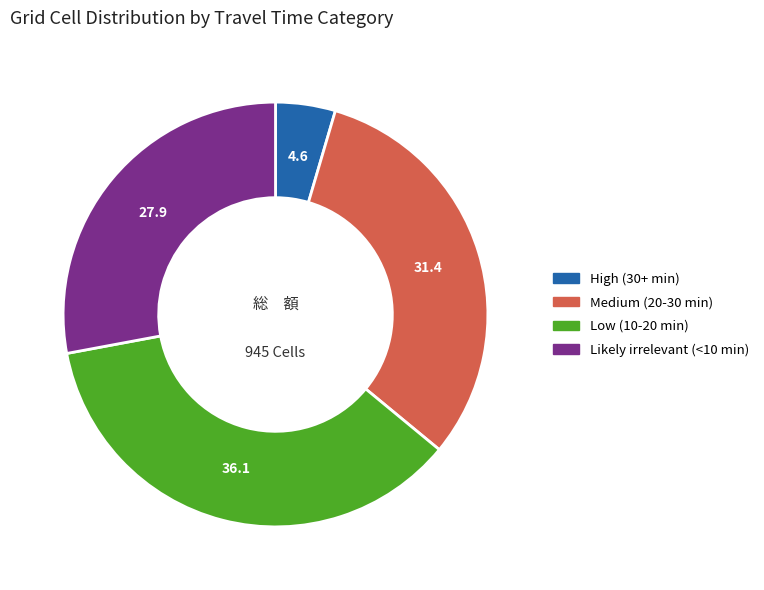

What is the ratio of the value at Medium (20-30 min) to the value at Low (10-20 min)?

0.9